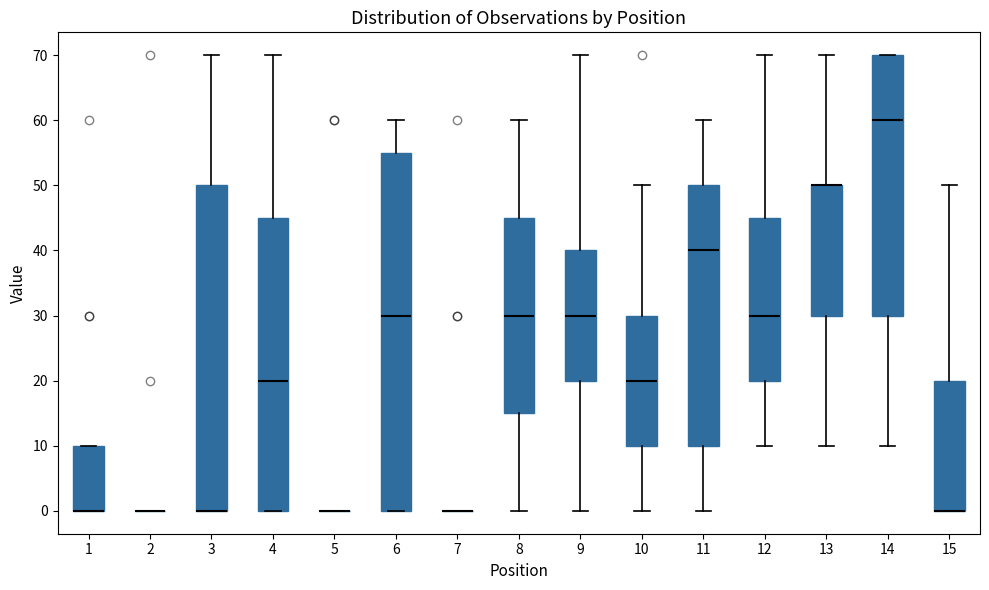

Where does the upper whisker of the box at x = 10 end on the y-axis? The values are not printed on the chart, so give them approximately, as read against the axis.

50